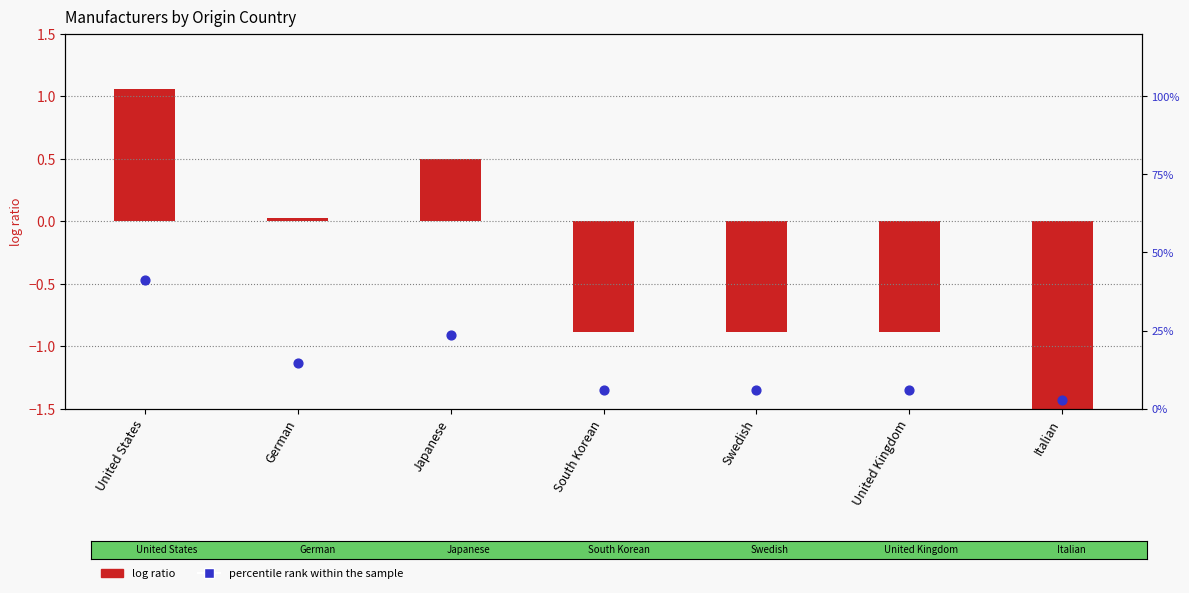

Which series reaches the maximum Y coordinate?

percentile rank within the sample